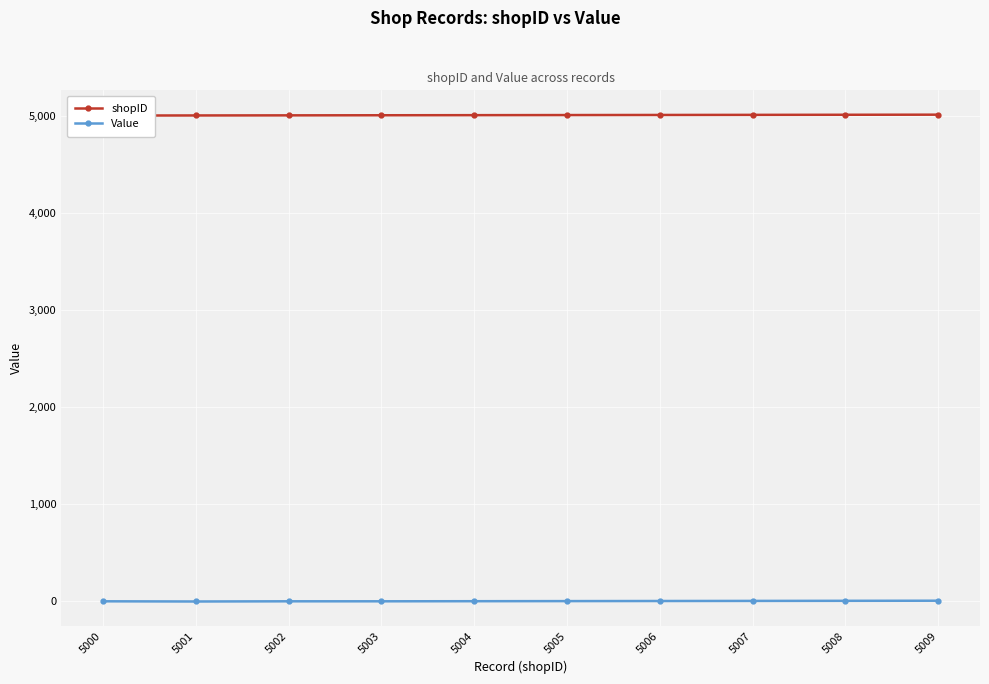

What is the approximate value of shopID at 5003?

5003